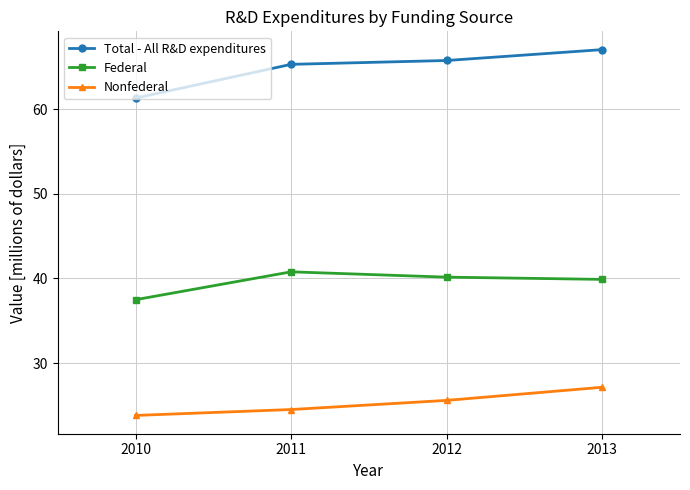

What is the lowest value of the Federal series?

37.5